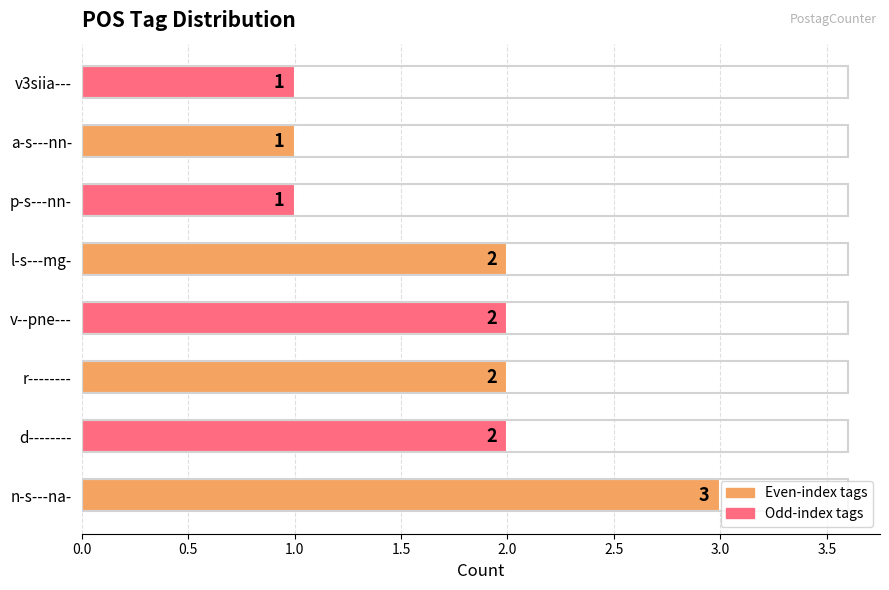

What is the difference between the second highest and minimum values?

1